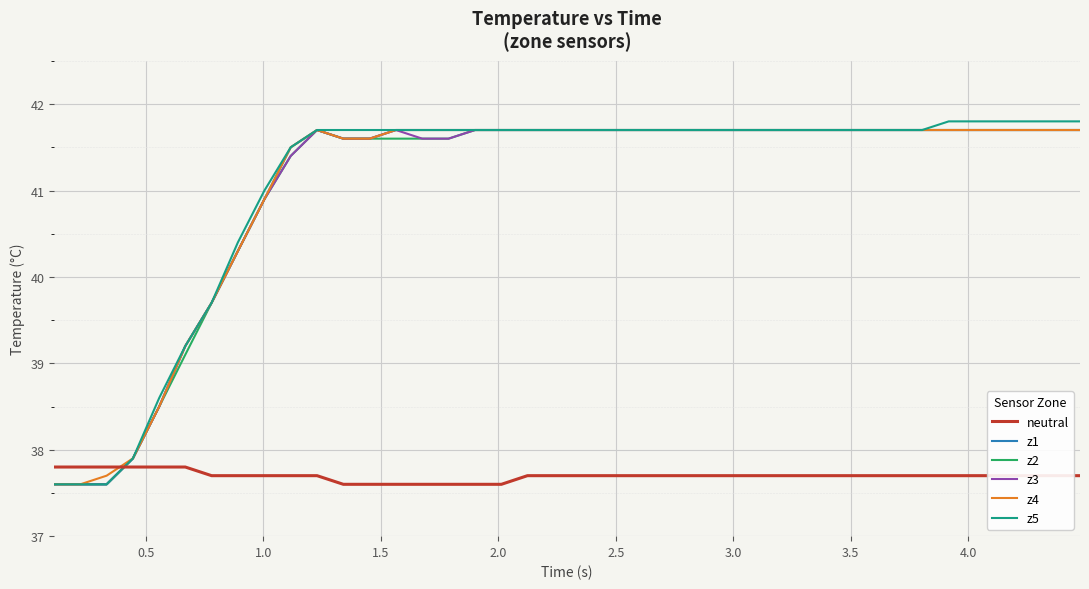

How many intersections are there between z5 and neutral?

1